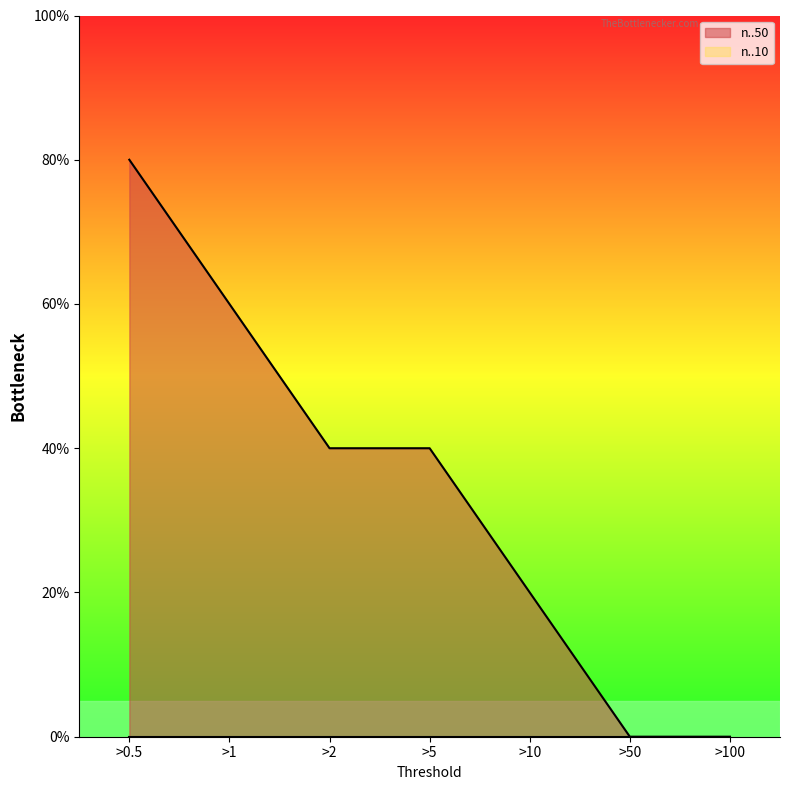

Reading right to left, list all the values displayed in this chart.

0.0	0.0	0.2	0.4	0.4	0.6	0.8